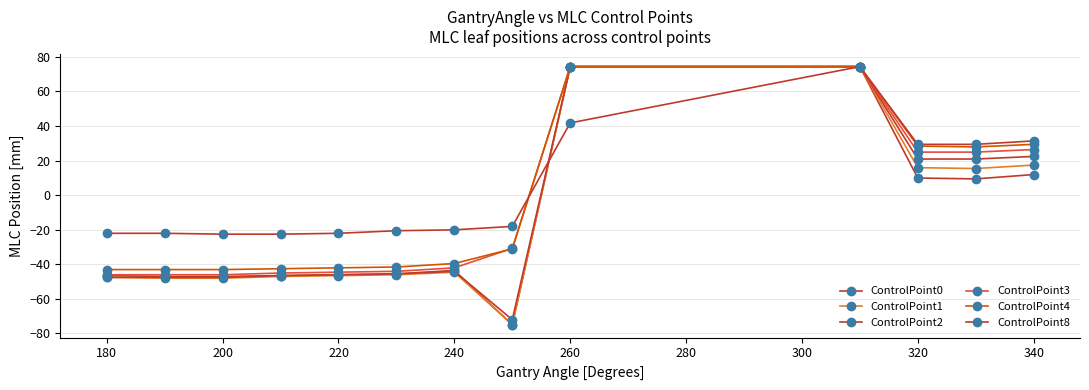

How many lines are shown in the chart?

6